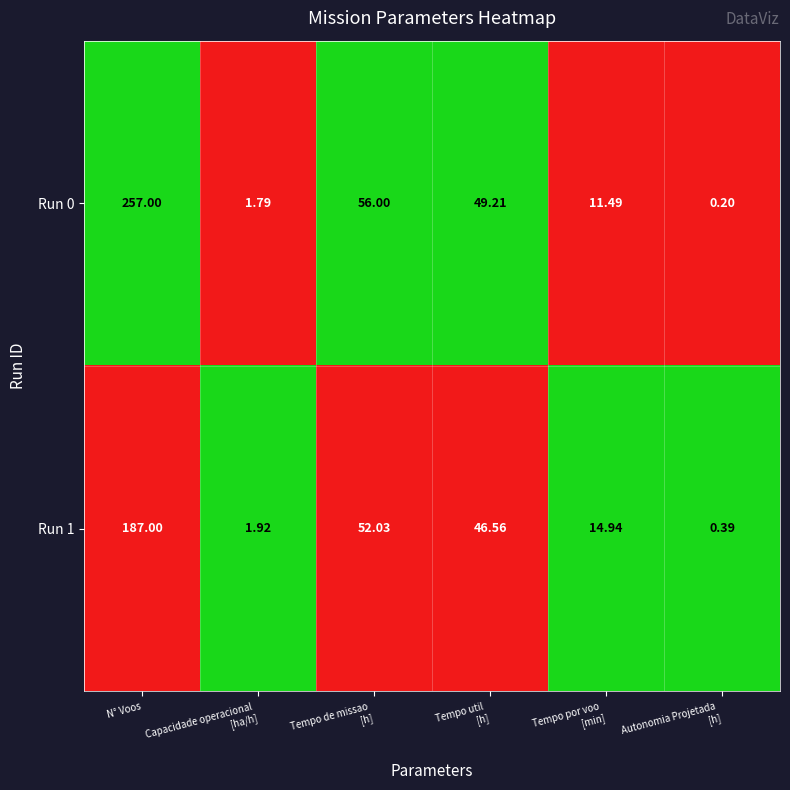

Which series has the largest total across all categories?

Run 0